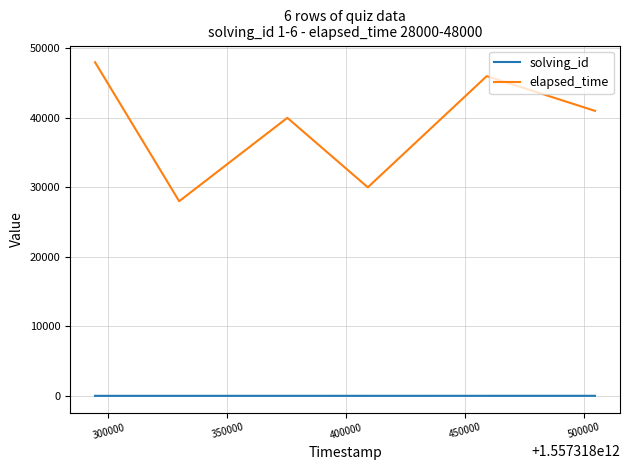

True or false: elapsed_time and solving_id cross at least once.

False